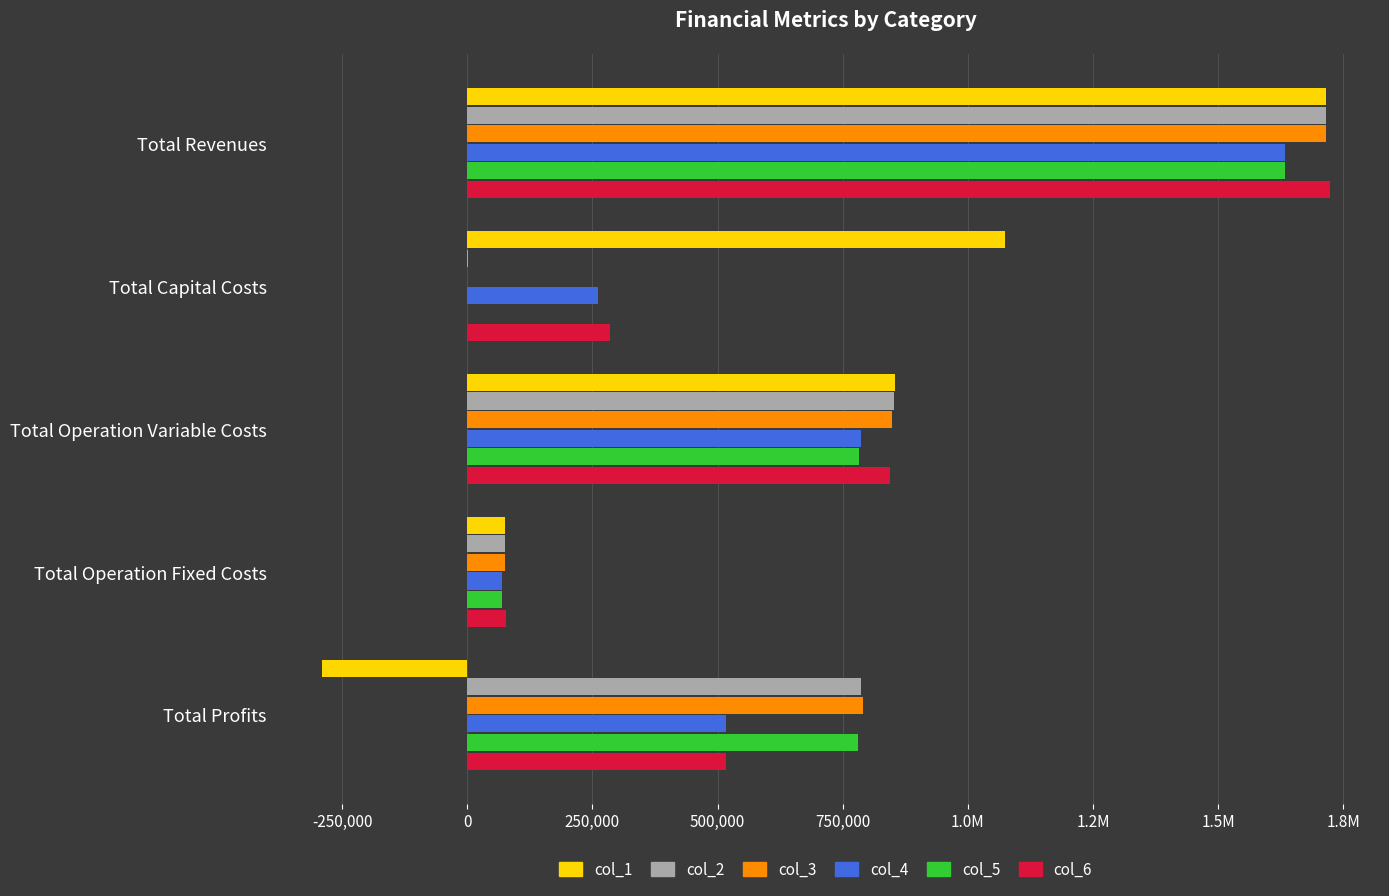

Rank the series by their maximum value, from lowest to highest.

col_4, col_5, col_1, col_2, col_3, col_6